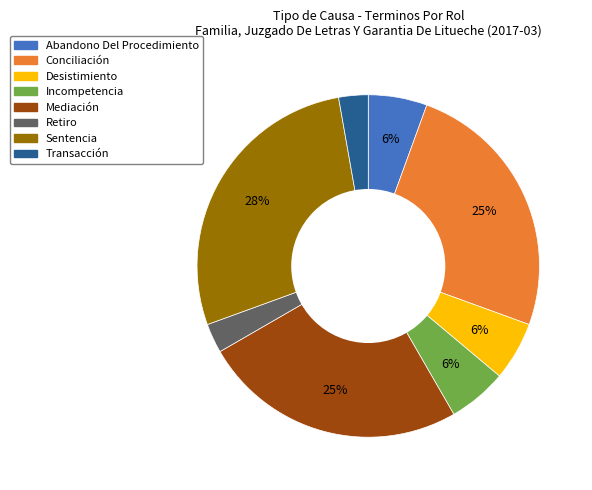

Is it true that Incompetencia is 18% of the pie?

False